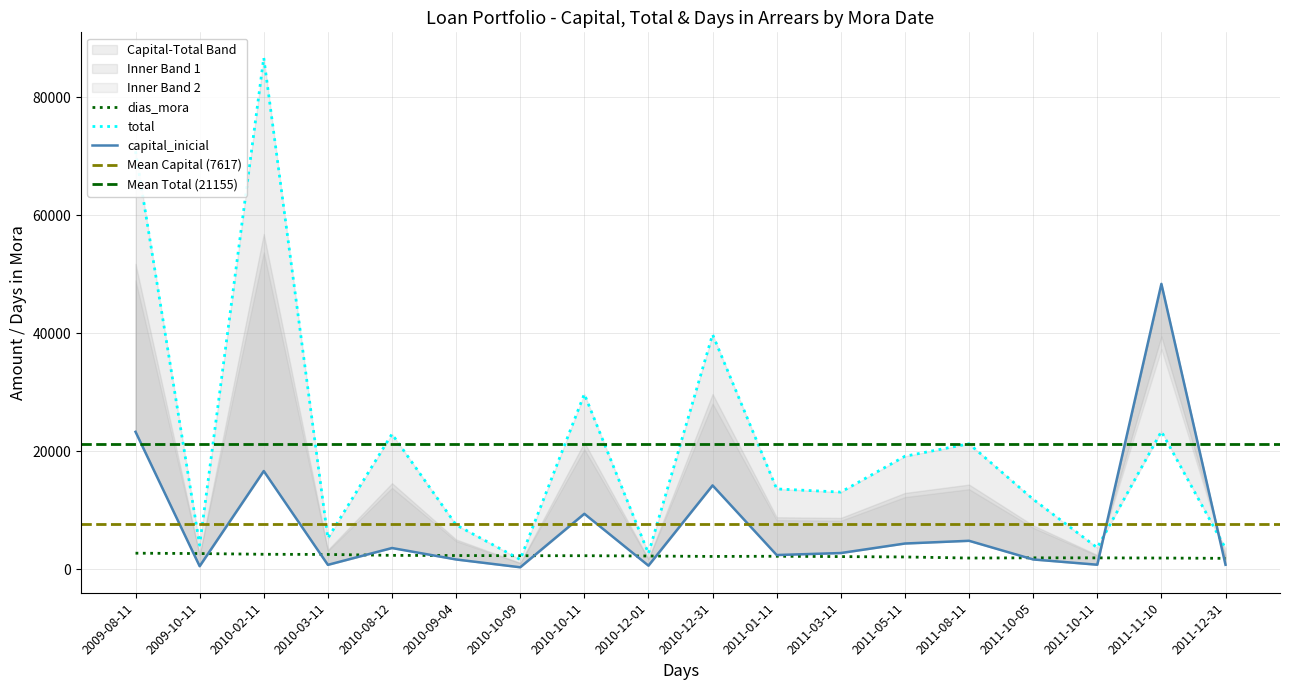

Rank the series by their maximum value, from highest to lowest.

total, capital_inicial, dias_mora